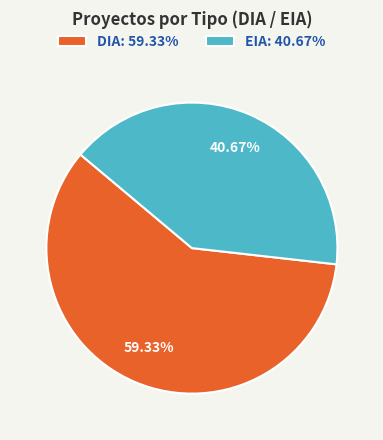

What percentage do EIA and DIA together represent?

100.0%